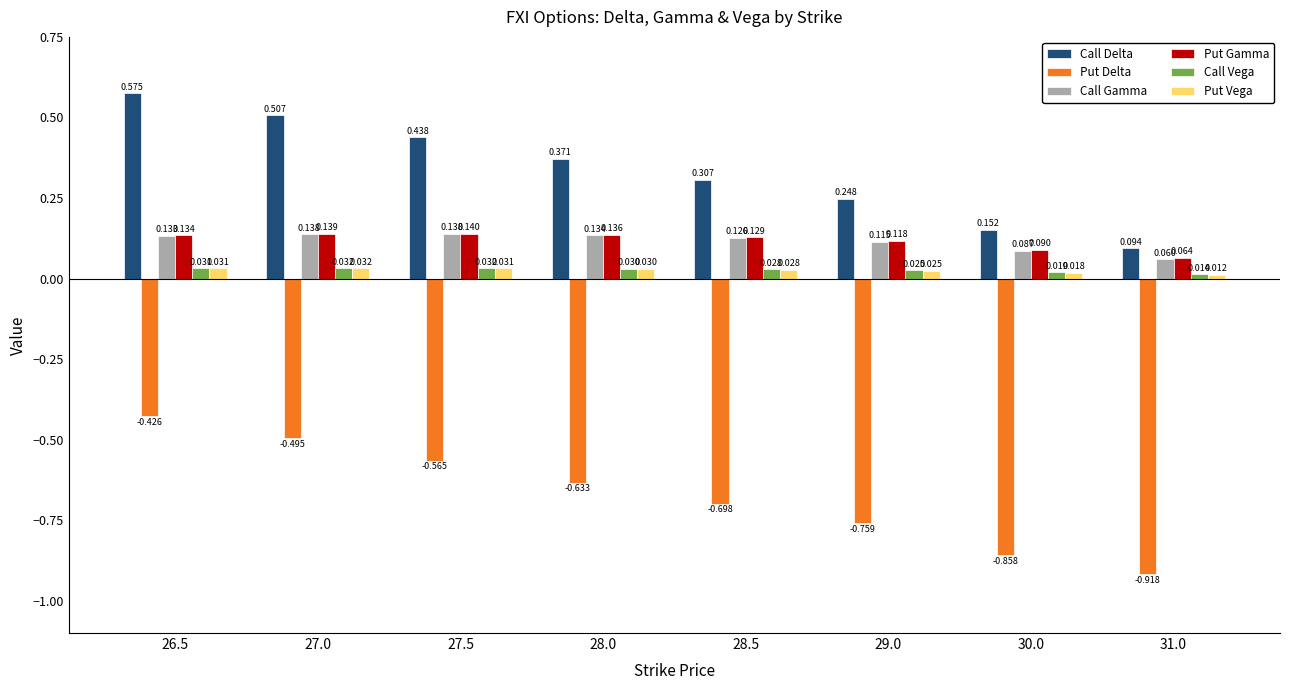

Which series has the largest total across all categories?

Call Delta